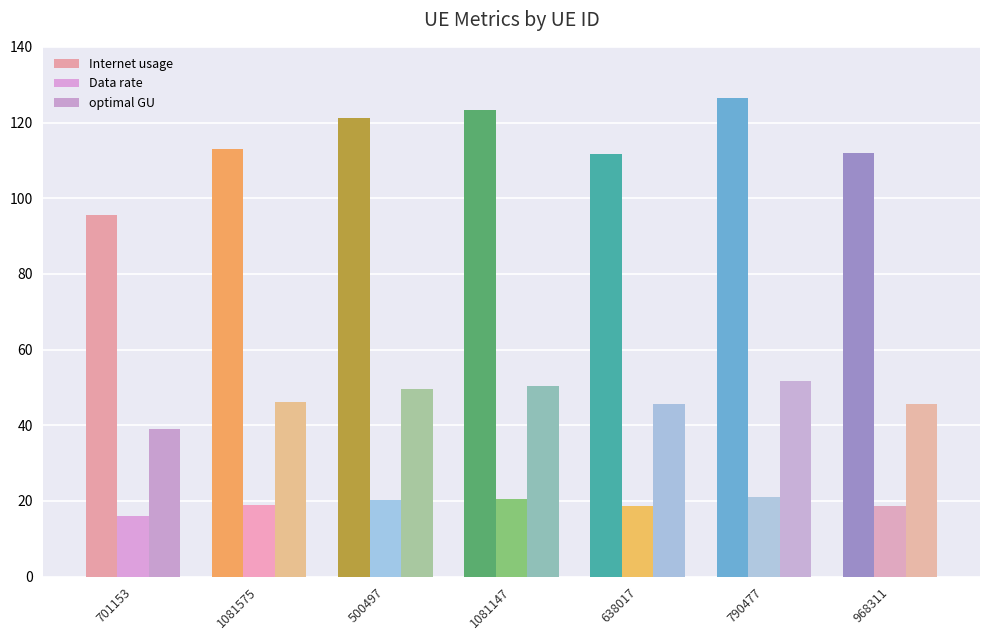

Which series has the largest total across all categories?

Internet usage